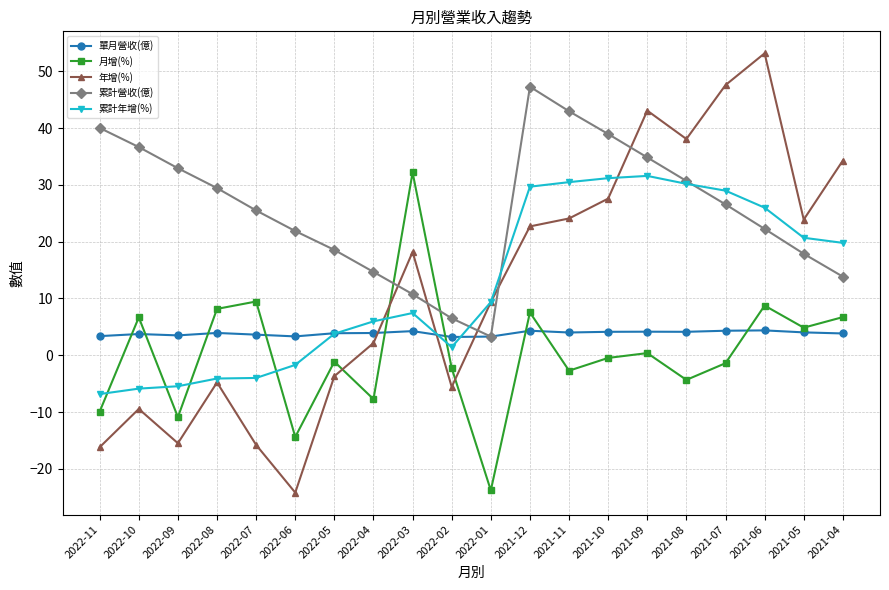

What is the lowest value of the 月增(%) series?

-23.8